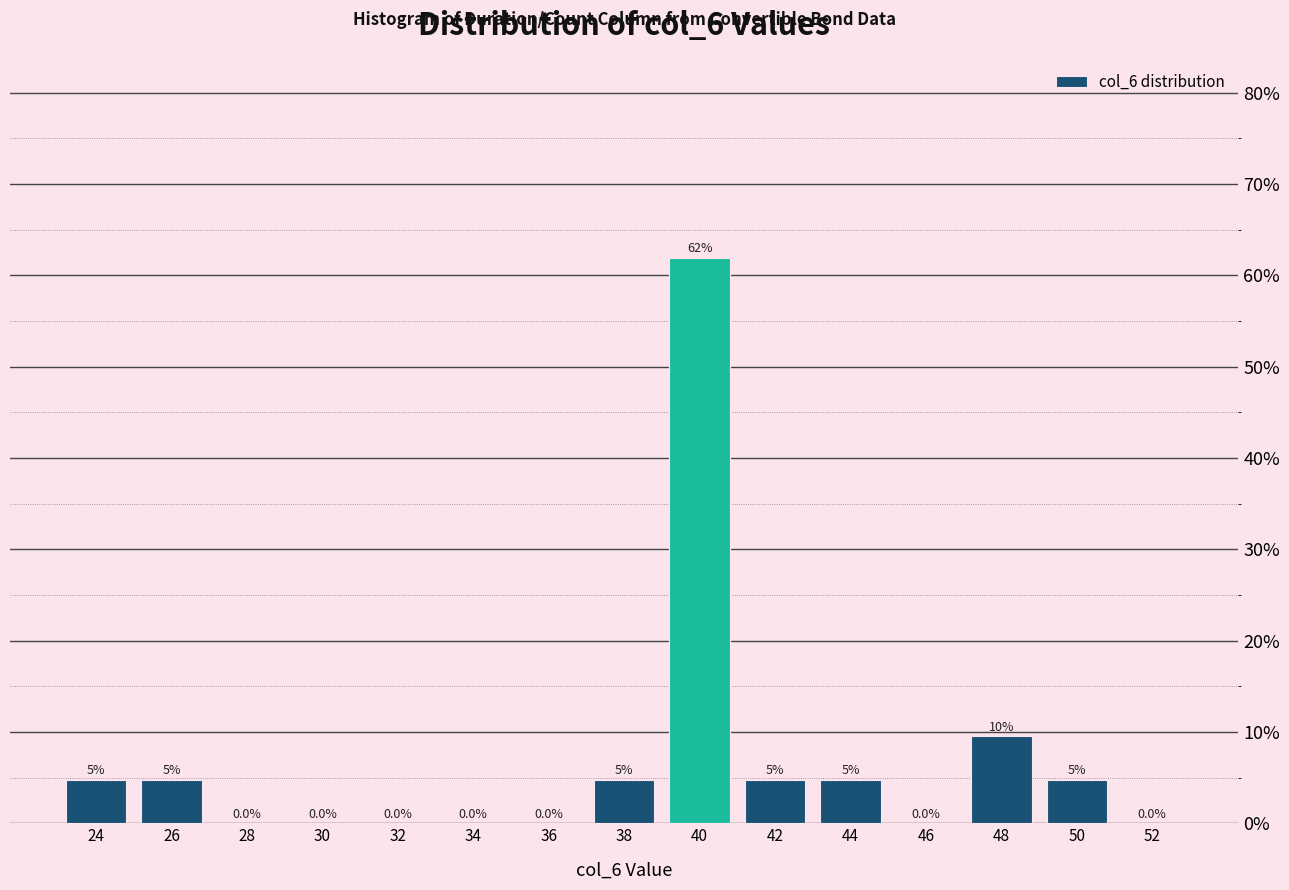

The value at 52 is 39.7. True or false?

False